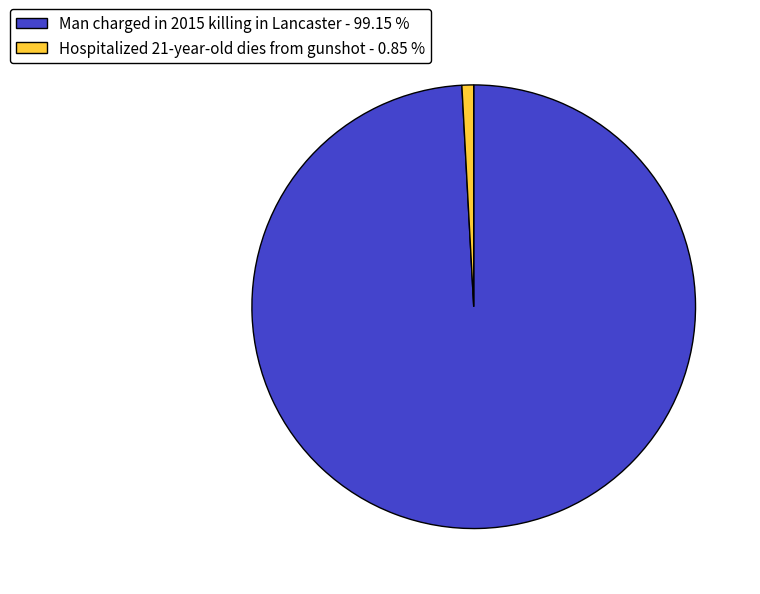

How many slices are in this pie chart?

2